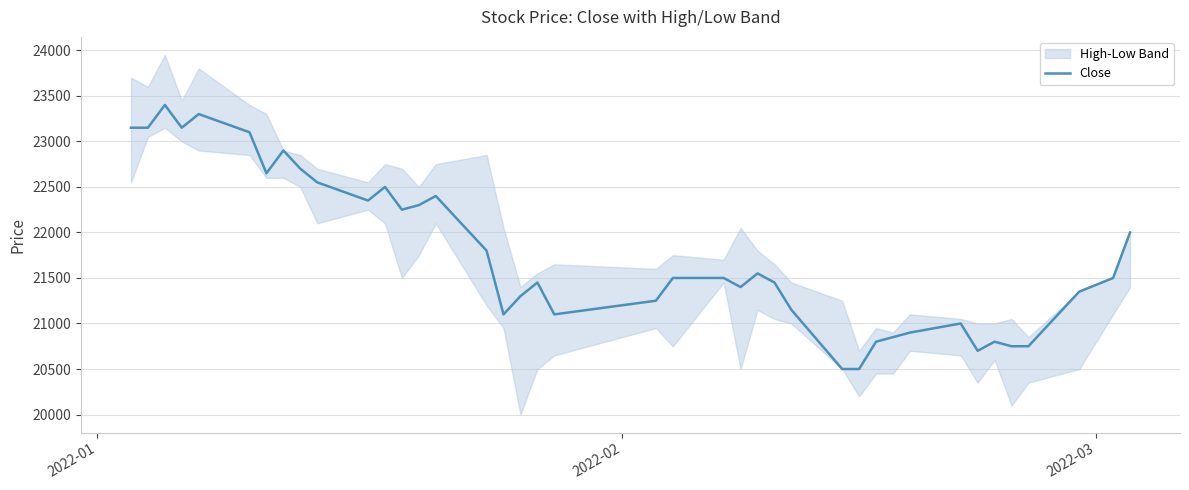

What is the lowest value of the Close series?

20500